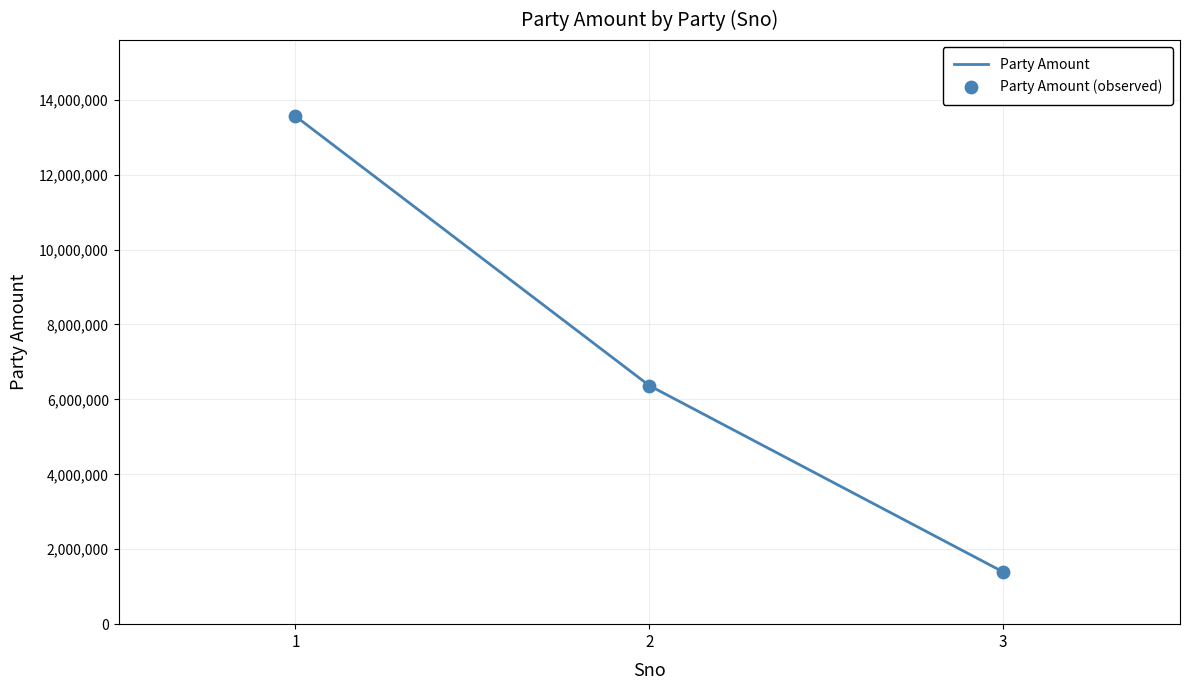

What is the smallest value displayed?

1394933